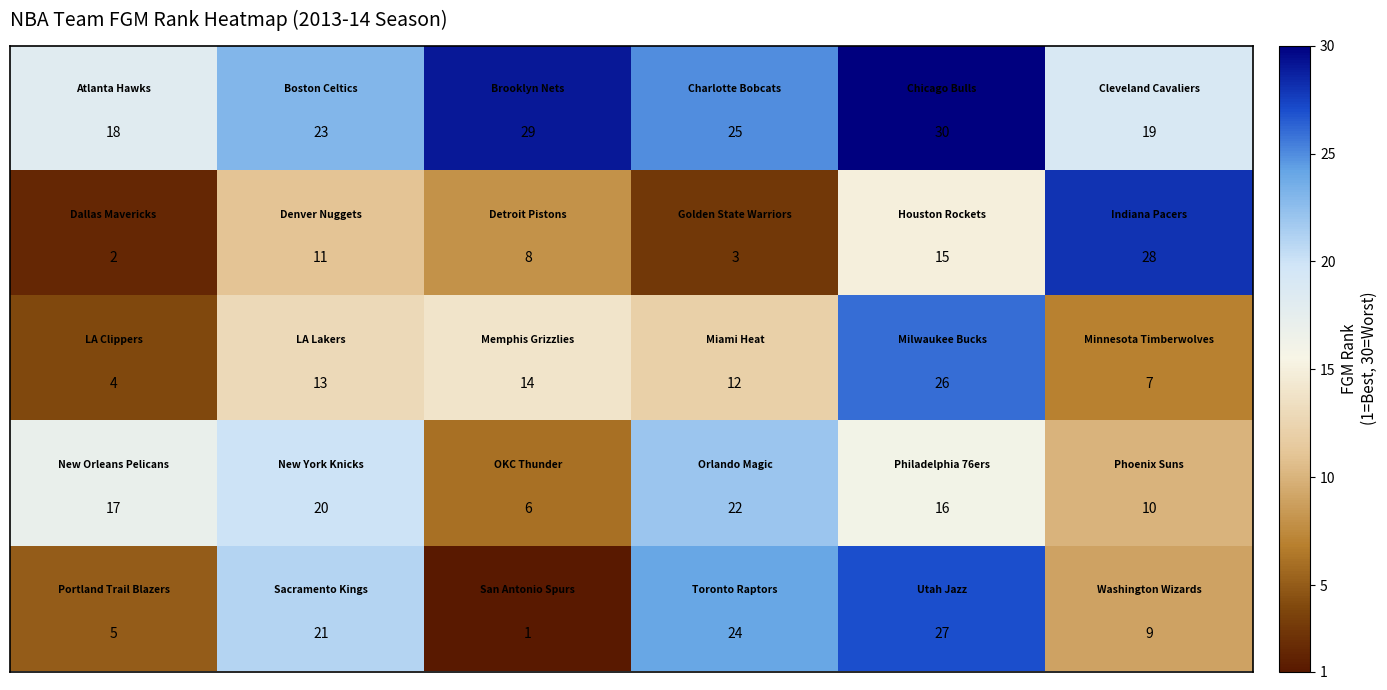

At how many categories does at least one series exceed 1?

6